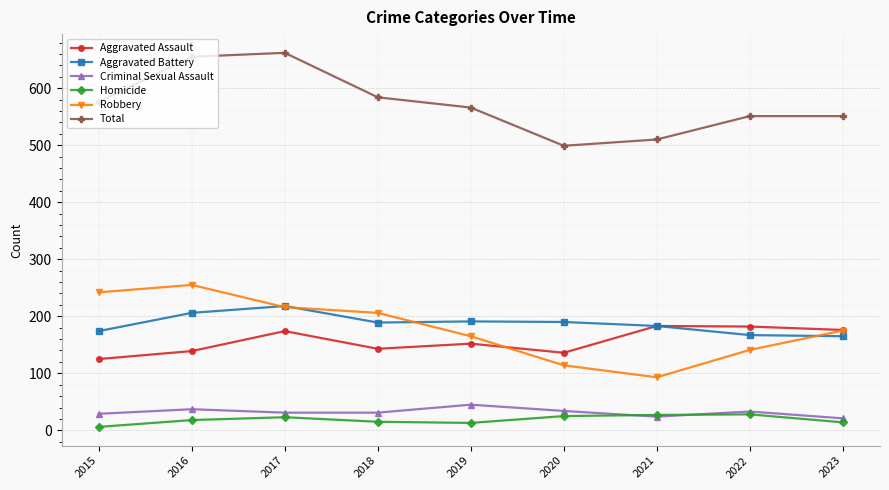

Which series has the largest total across all categories?

Total